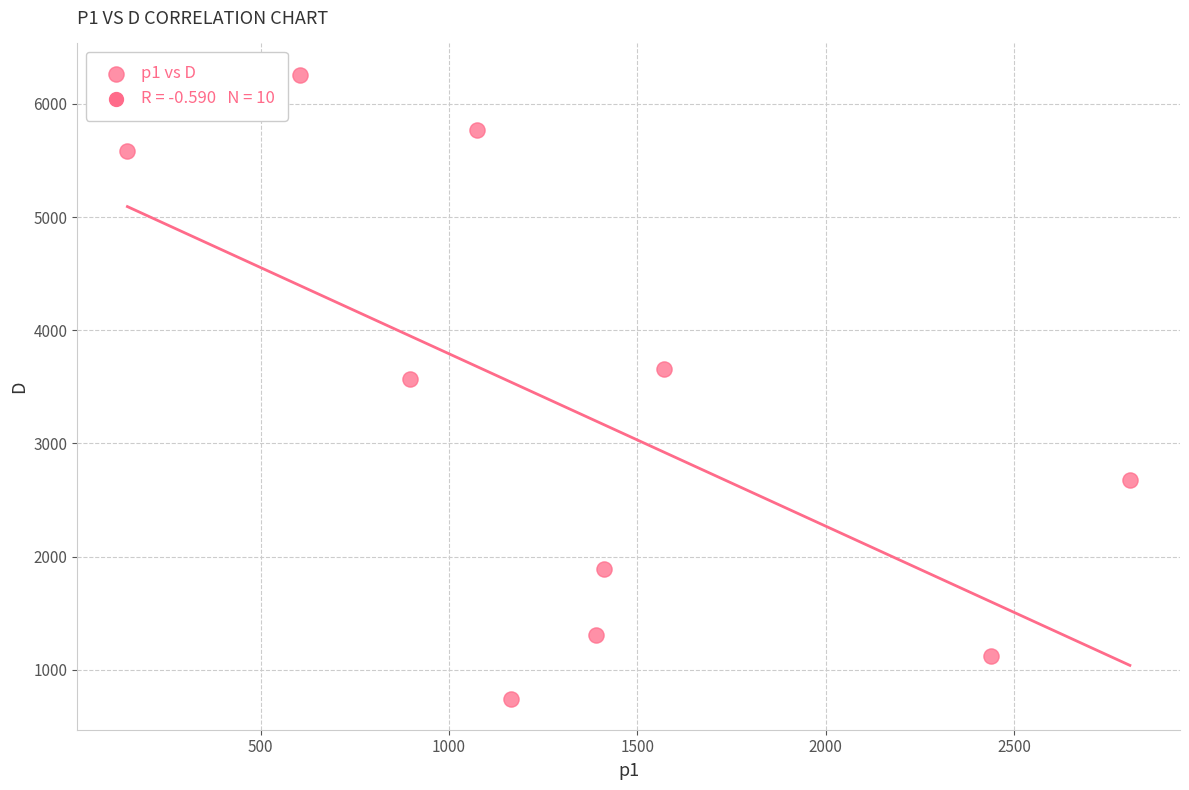

What Y value in the scatter plot is closest to 3502?

3571.1